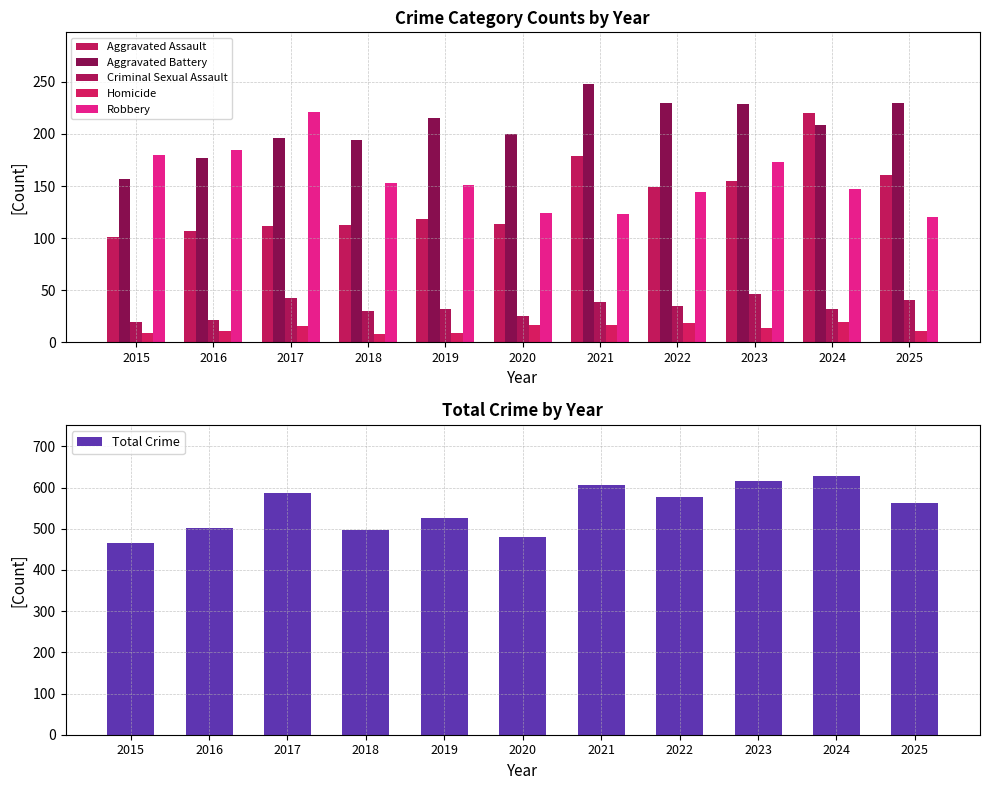

Where does the Homicide series first go above 14?

2017